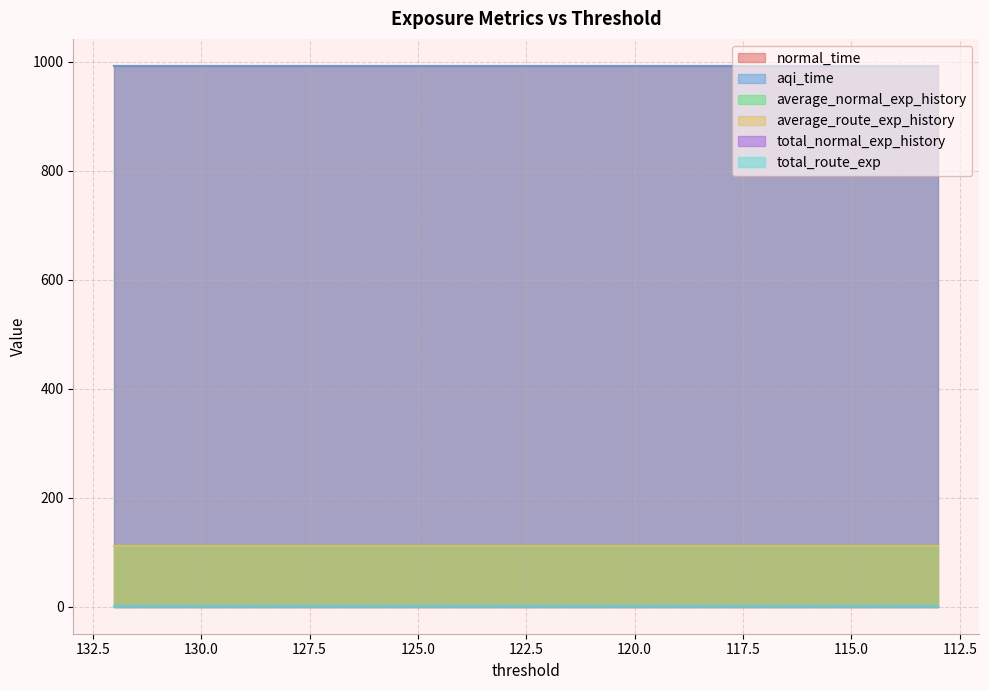

Reading left to right, list all the values displayed in this chart.

normal_time: 992.3	992.3	992.3	992.3	992.3	992.3	992.3	992.3	992.3	992.3	992.3	992.3	992.3	992.3	992.3	992.3	992.3	992.3	992.3	992.3
aqi_time: 992.3	992.3	992.3	992.3	992.3	992.3	992.3	992.3	992.3	992.3	992.3	992.3	992.3	992.3	992.3	992.3	992.3	992.3	992.3	992.3
average_normal_exp_history: 110.6	110.6	110.6	110.6	110.6	110.6	110.6	110.6	110.6	110.6	110.6	110.6	110.6	110.6	110.6	110.6	110.6	110.6	110.6	110.6
average_route_exp_history: 110.6	110.6	110.6	110.6	110.6	110.6	110.6	110.6	110.6	110.6	110.6	110.6	110.6	110.6	110.6	110.6	110.6	110.6	110.6	110.6
total_normal_exp_history: 1.4	1.4	1.4	1.4	1.4	1.4	1.4	1.4	1.4	1.4	1.4	1.4	1.4	1.4	1.4	1.4	1.4	1.4	1.4	1.4
total_route_exp: 1.4	1.4	1.4	1.4	1.4	1.4	1.4	1.4	1.4	1.4	1.4	1.4	1.4	1.4	1.4	1.4	1.4	1.4	1.4	1.4